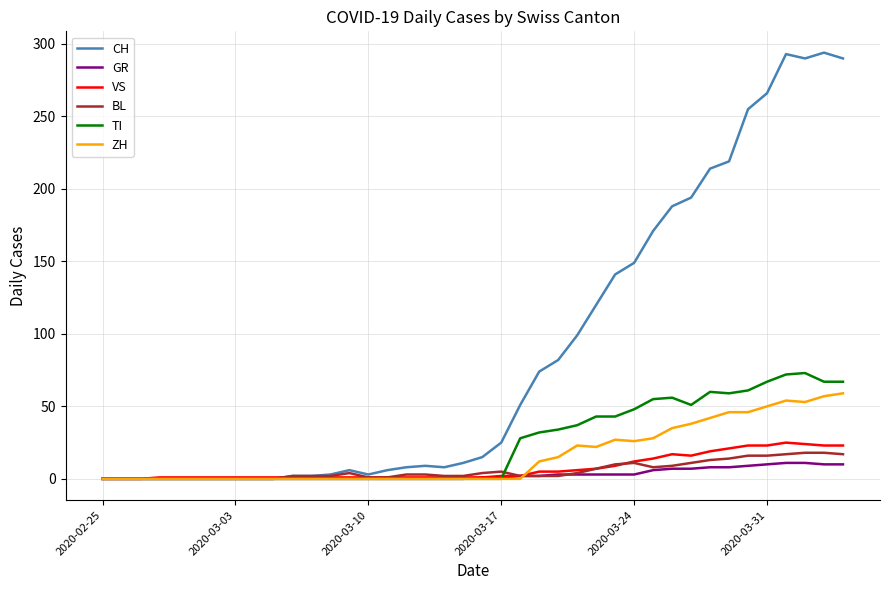

What are all the series names shown in the legend?

CH, GR, VS, BL, TI, ZH